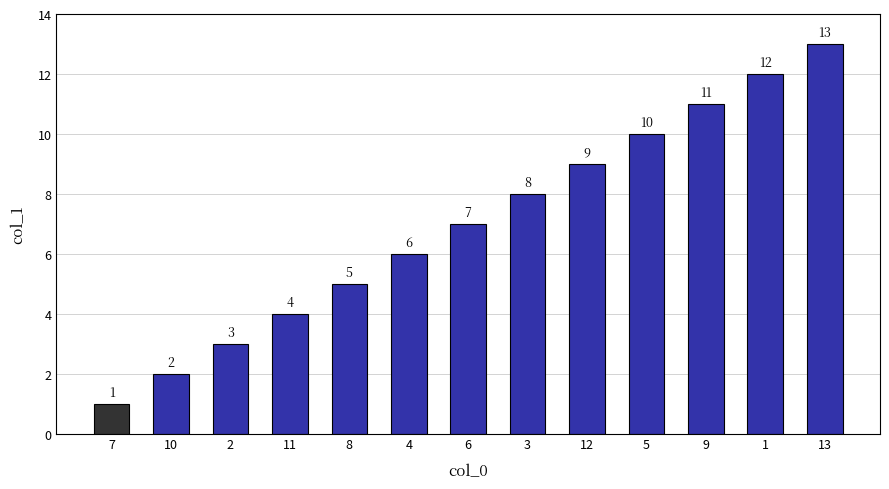

Is it true that the value at 13 is 13?

True